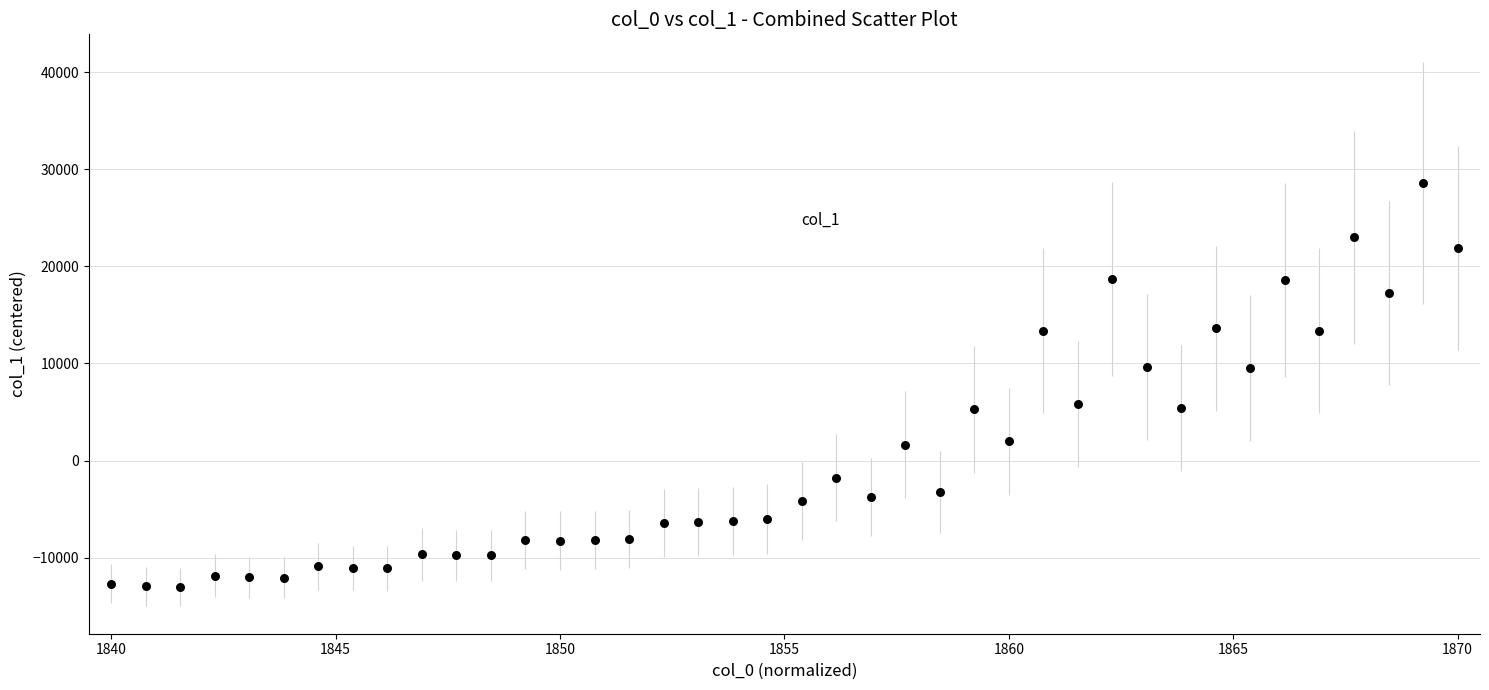

What is the range of Y values (max minus min)?

41633.3